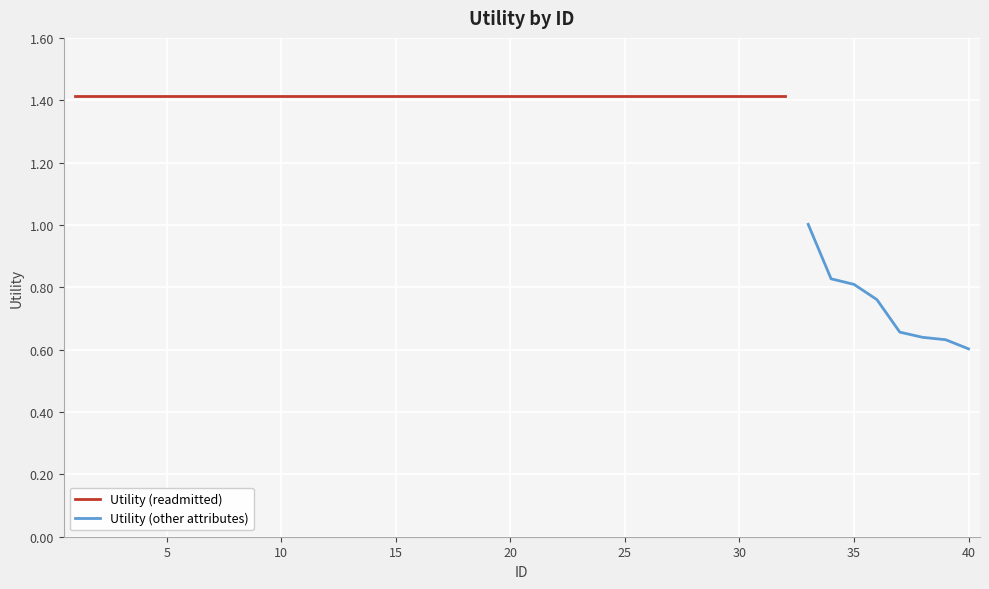

What is the difference between the second highest and minimum values?

0.8